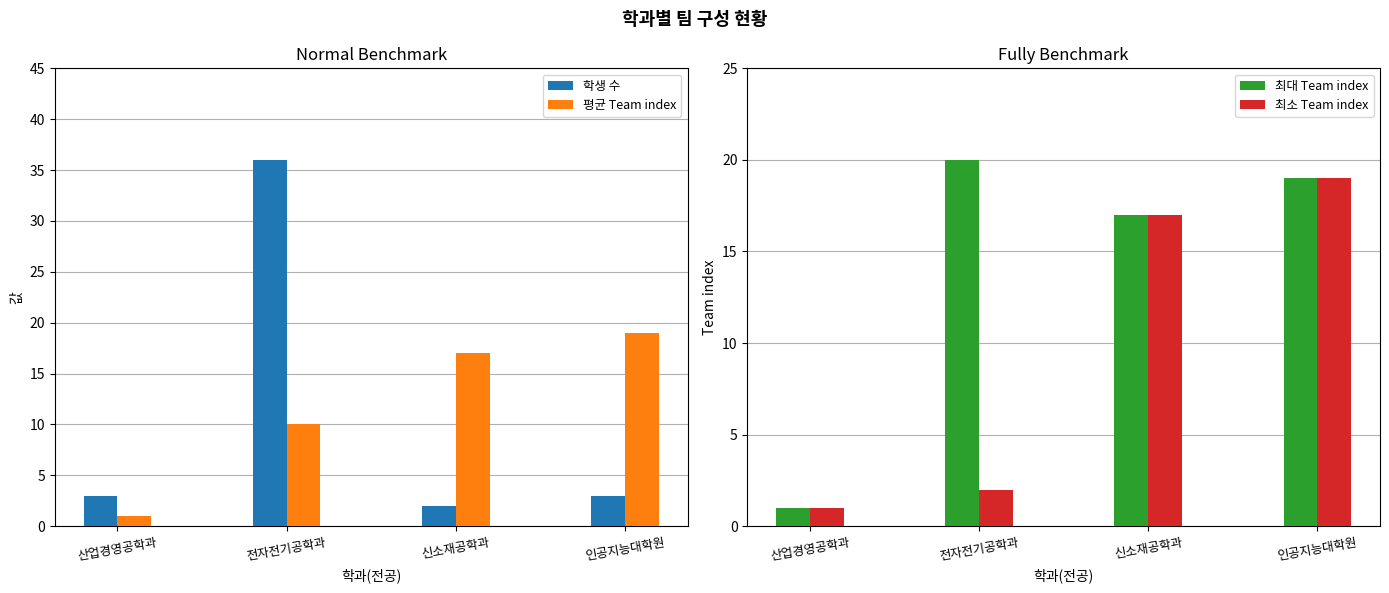

List the series in order of their overall mean, highest first.

최대 Team index, 평균 Team index, 학생 수, 최소 Team index